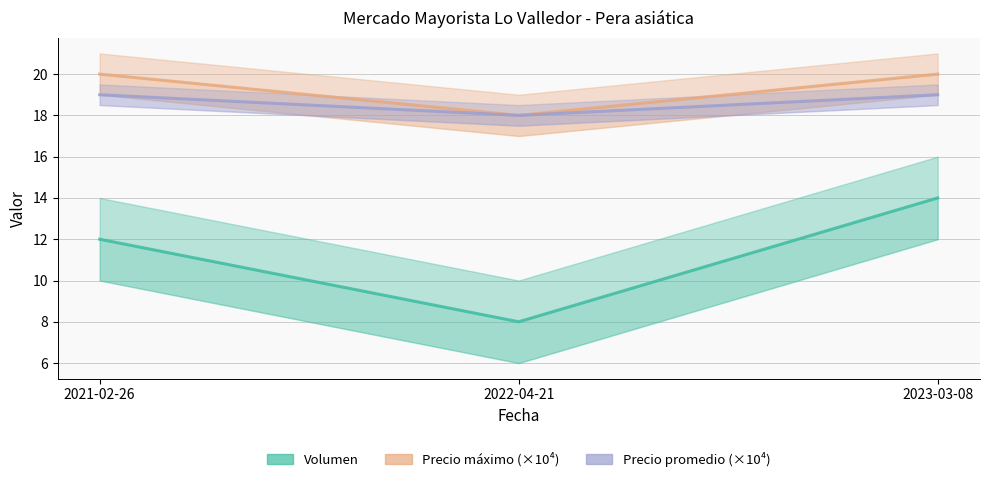

At which label does Volumen reach its peak?

2023-03-08